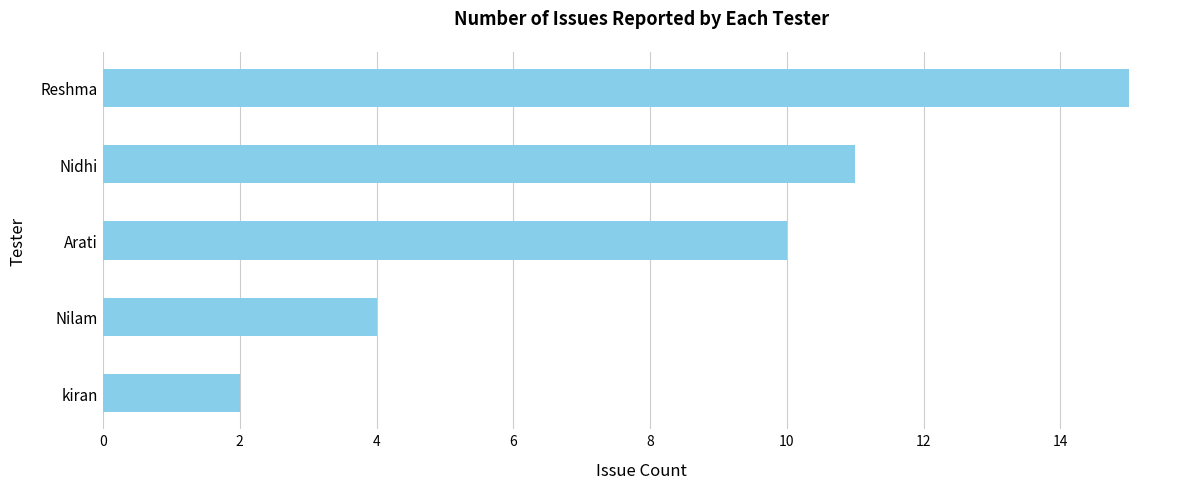

What is the sum of the values at Nilam and Arati?

14